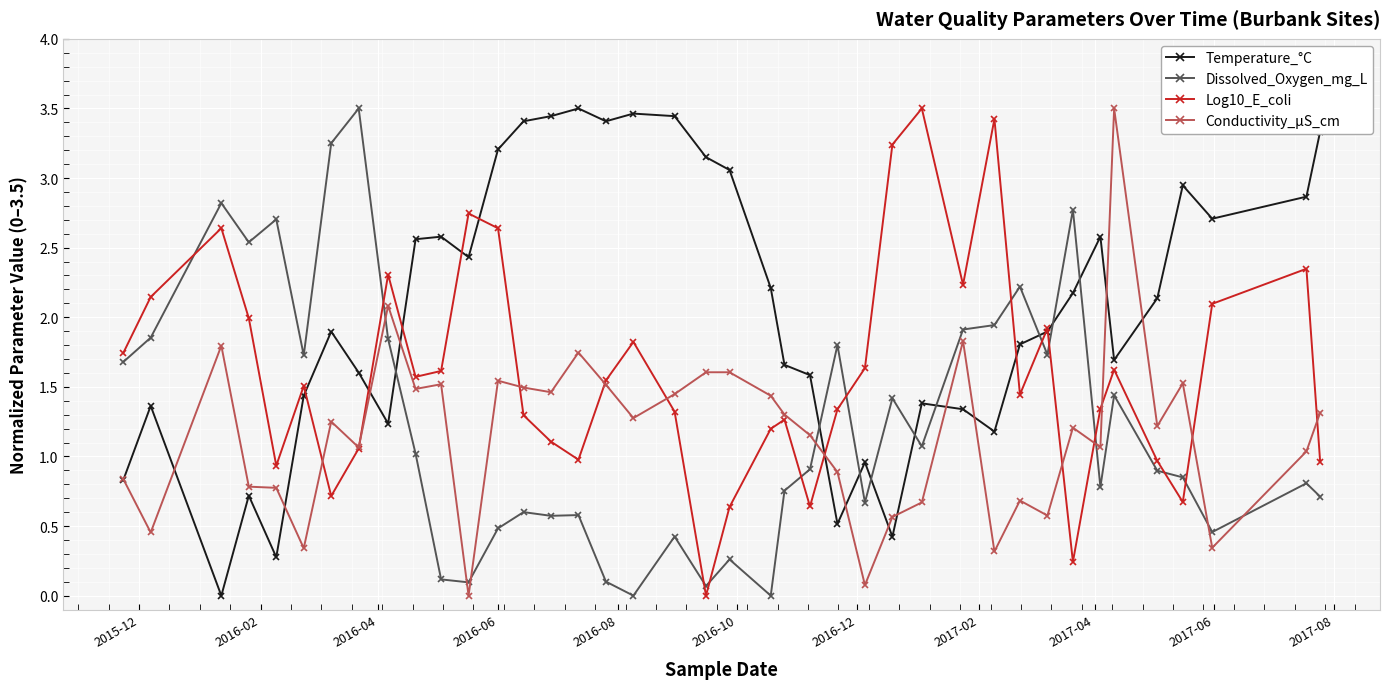

What is the greatest value displayed?

3.5